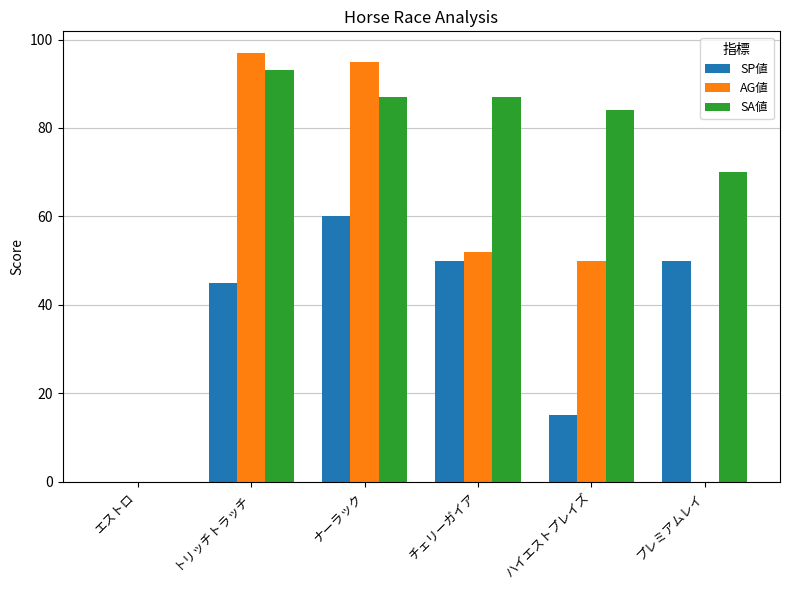

Which series has the largest total across all categories?

SA値